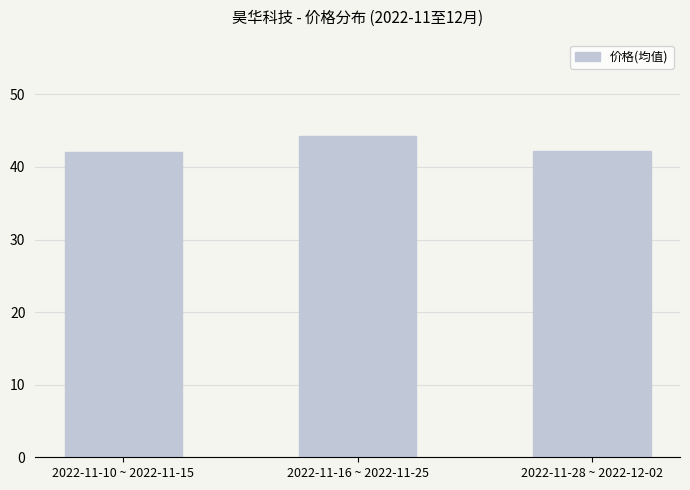

Is it true that the value at 2022-11-16 ~ 2022-11-25 is 44.3?

True